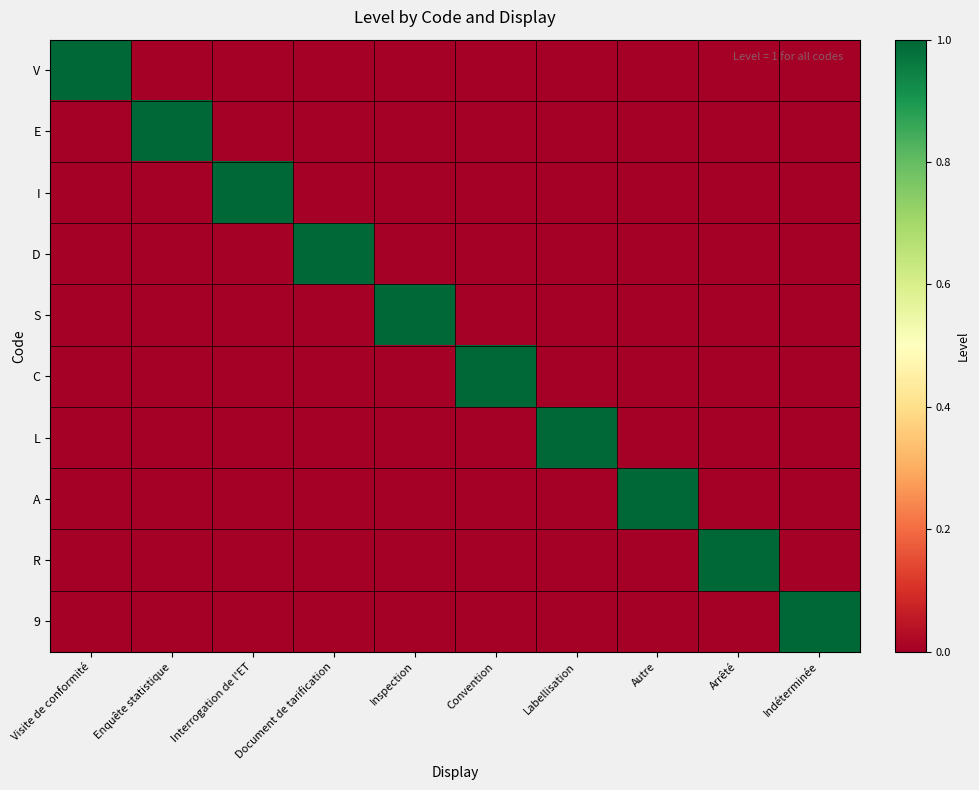

Reading left to right, transcribe all the data shown in this chart.

V: Visite de conformité=1	Enquête statistique=0	Interrogation de l'ET=0	Document de tarification=0	Inspection=0	Convention=0	Labellisation=0	Autre=0	Arrêté=0	Indéterminée=0
E: Visite de conformité=0	Enquête statistique=1	Interrogation de l'ET=0	Document de tarification=0	Inspection=0	Convention=0	Labellisation=0	Autre=0	Arrêté=0	Indéterminée=0
I: Visite de conformité=0	Enquête statistique=0	Interrogation de l'ET=1	Document de tarification=0	Inspection=0	Convention=0	Labellisation=0	Autre=0	Arrêté=0	Indéterminée=0
D: Visite de conformité=0	Enquête statistique=0	Interrogation de l'ET=0	Document de tarification=1	Inspection=0	Convention=0	Labellisation=0	Autre=0	Arrêté=0	Indéterminée=0
S: Visite de conformité=0	Enquête statistique=0	Interrogation de l'ET=0	Document de tarification=0	Inspection=1	Convention=0	Labellisation=0	Autre=0	Arrêté=0	Indéterminée=0
C: Visite de conformité=0	Enquête statistique=0	Interrogation de l'ET=0	Document de tarification=0	Inspection=0	Convention=1	Labellisation=0	Autre=0	Arrêté=0	Indéterminée=0
L: Visite de conformité=0	Enquête statistique=0	Interrogation de l'ET=0	Document de tarification=0	Inspection=0	Convention=0	Labellisation=1	Autre=0	Arrêté=0	Indéterminée=0
A: Visite de conformité=0	Enquête statistique=0	Interrogation de l'ET=0	Document de tarification=0	Inspection=0	Convention=0	Labellisation=0	Autre=1	Arrêté=0	Indéterminée=0
R: Visite de conformité=0	Enquête statistique=0	Interrogation de l'ET=0	Document de tarification=0	Inspection=0	Convention=0	Labellisation=0	Autre=0	Arrêté=1	Indéterminée=0
9: Visite de conformité=0	Enquête statistique=0	Interrogation de l'ET=0	Document de tarification=0	Inspection=0	Convention=0	Labellisation=0	Autre=0	Arrêté=0	Indéterminée=1